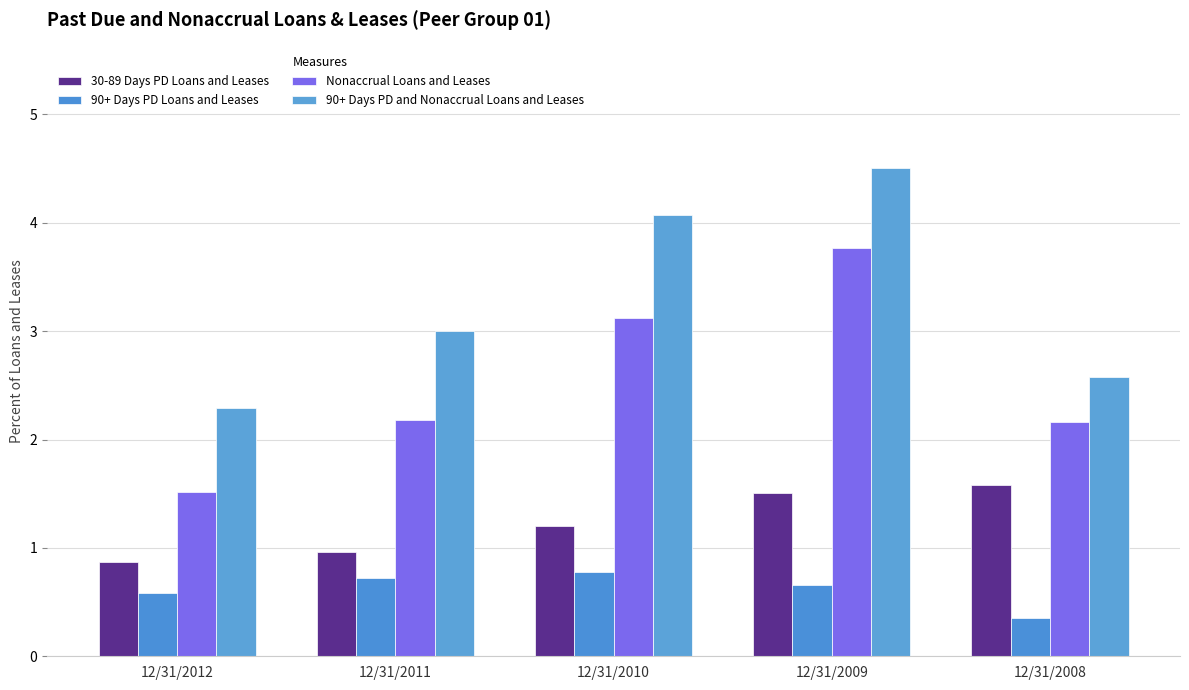

Where does the Nonaccrual Loans and Leases series first go above 2?

12/31/2011